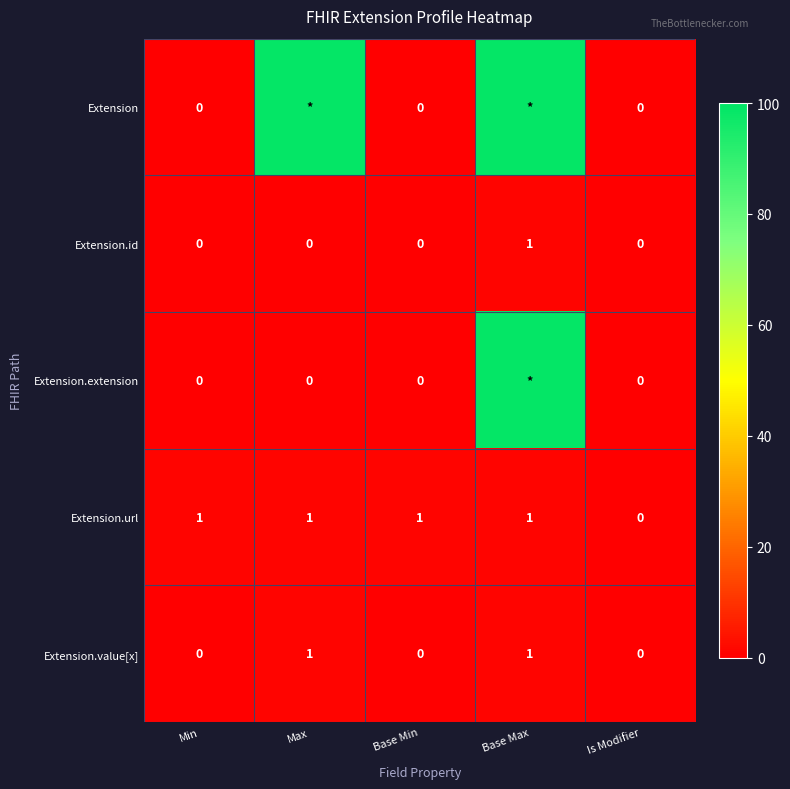

At how many categories does at least one series exceed 0?

4